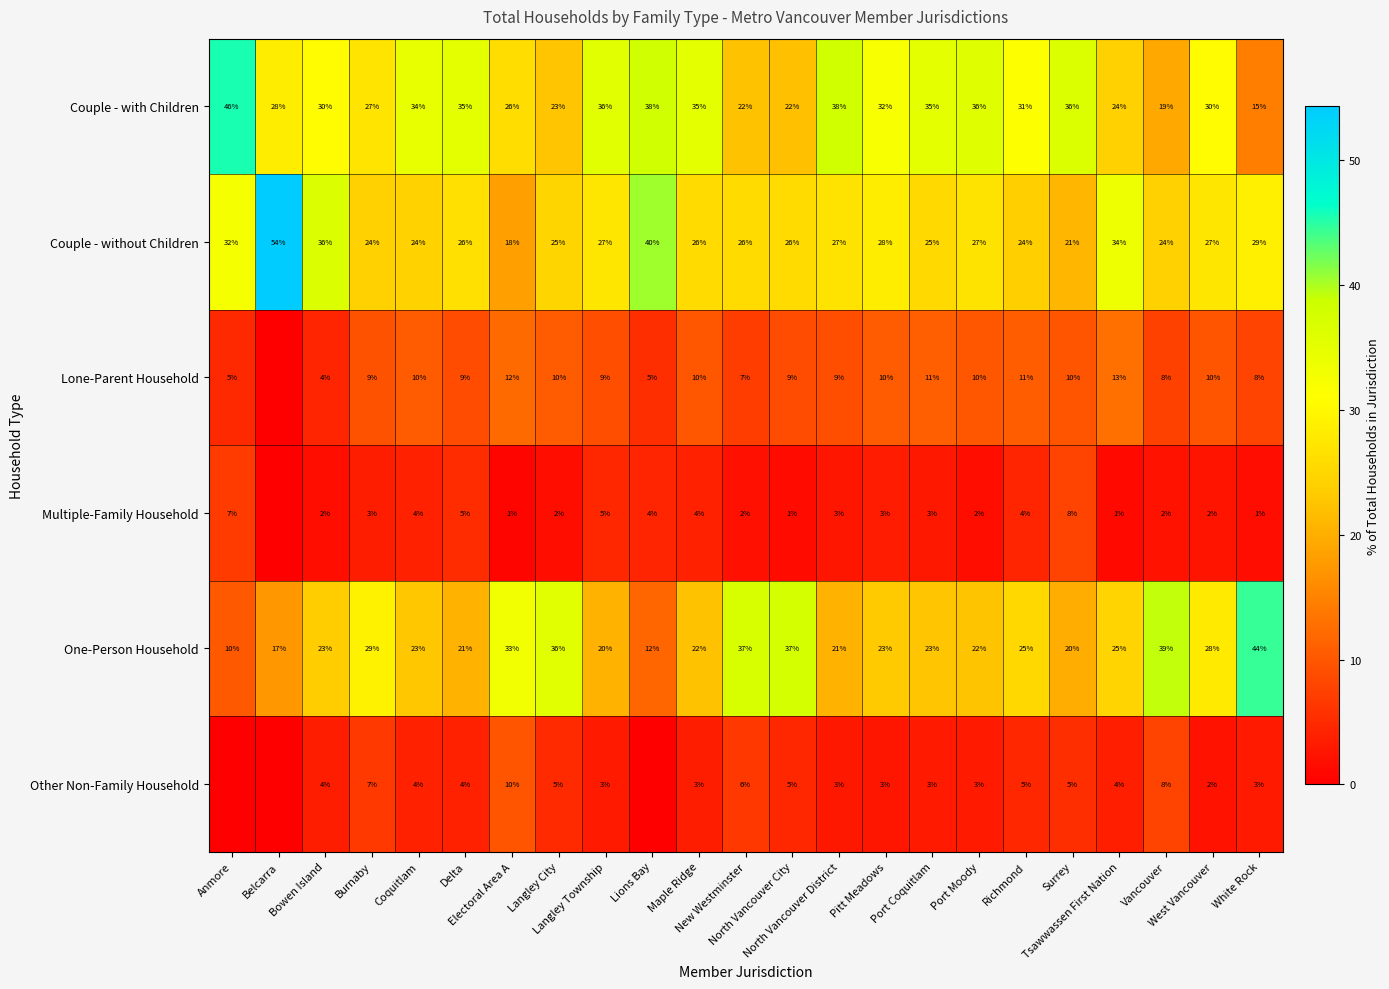

What is the average value of the Couple - with Children series?

30